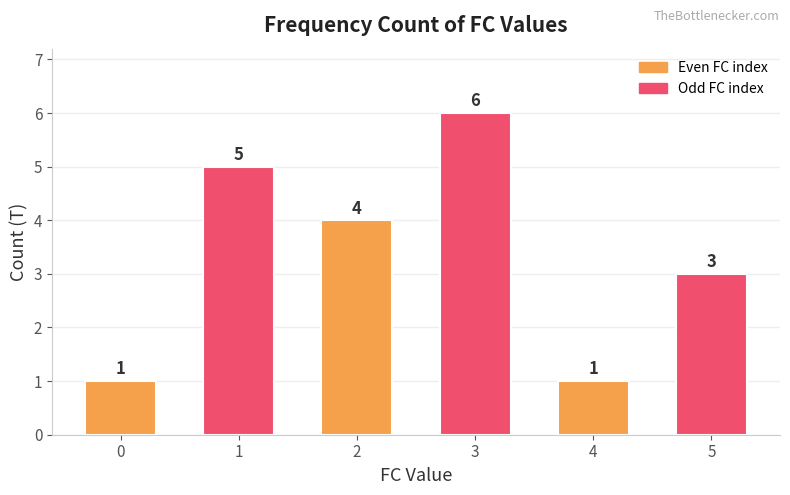

What is the sum of the values at 3 and 5?

9